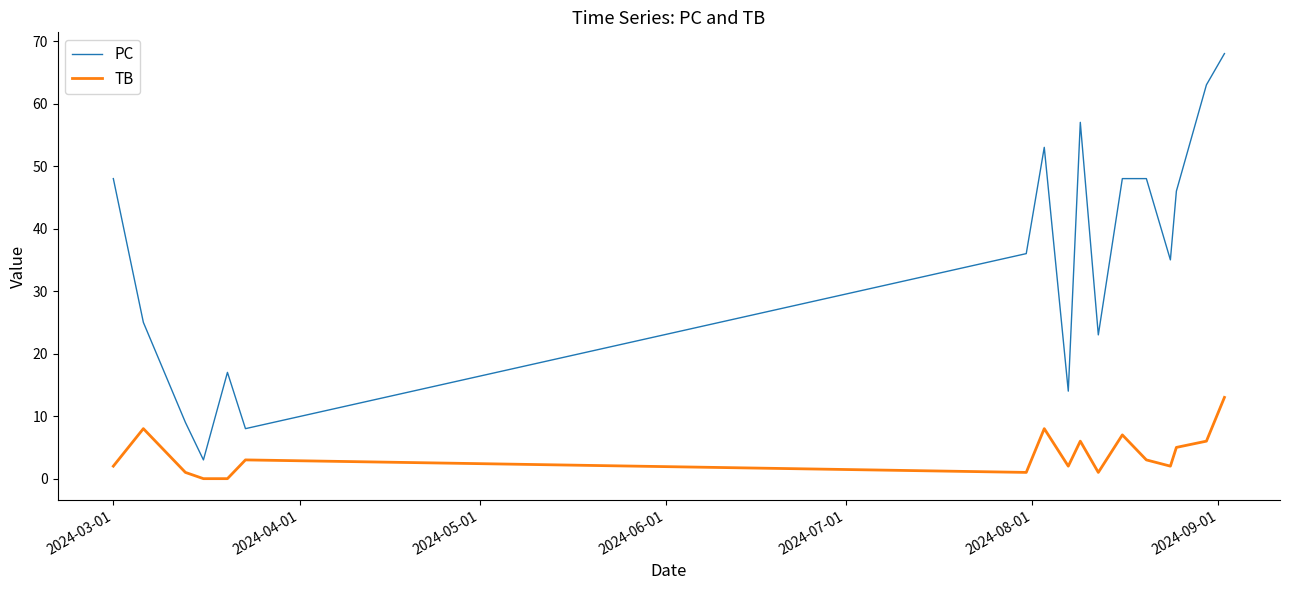

What is the maximum value for TB?

13